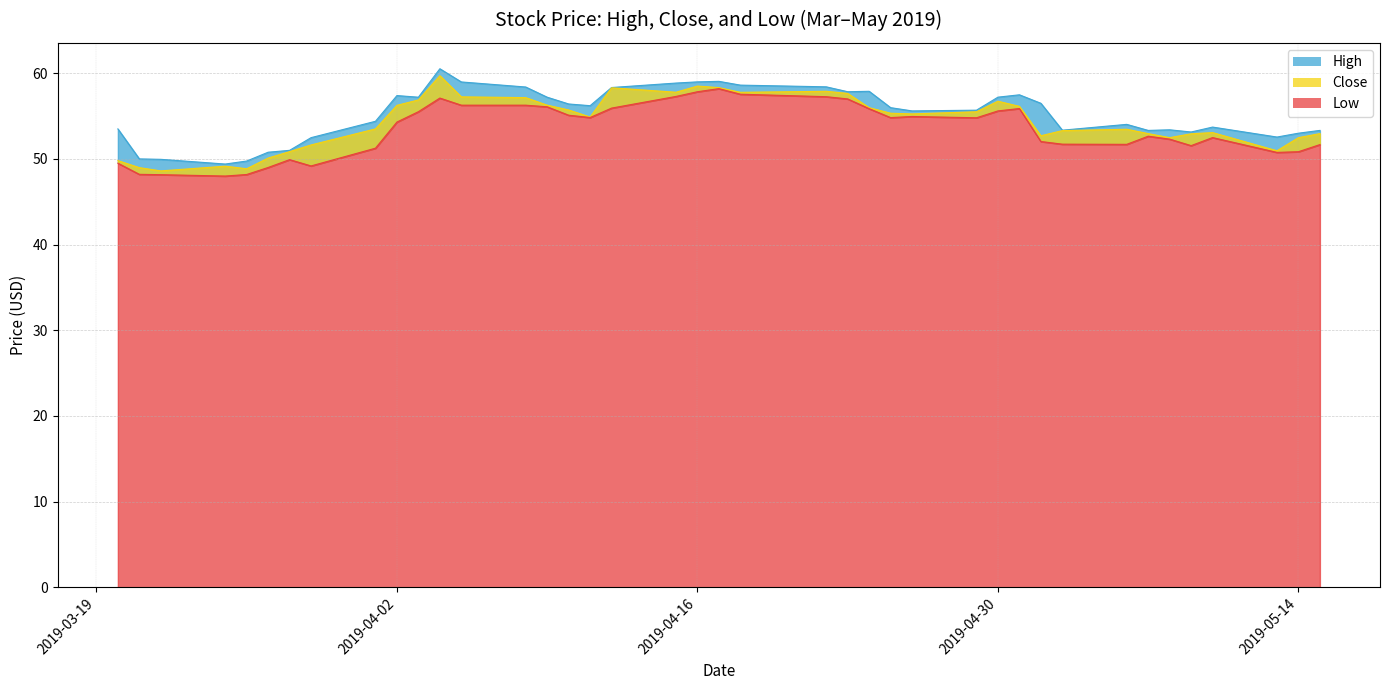

At how many categories does at least one series exceed 49?

40